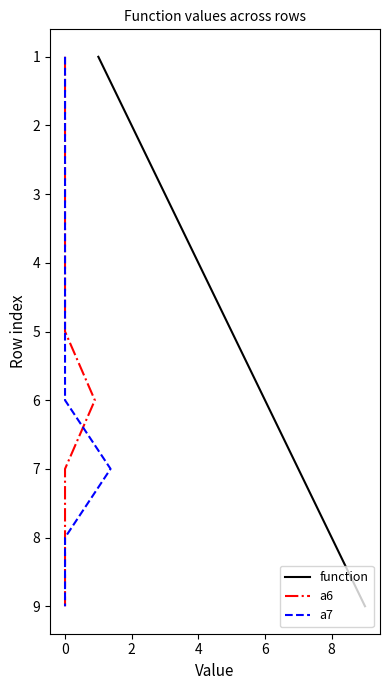

What are all the series names shown in the legend?

function, a6, a7